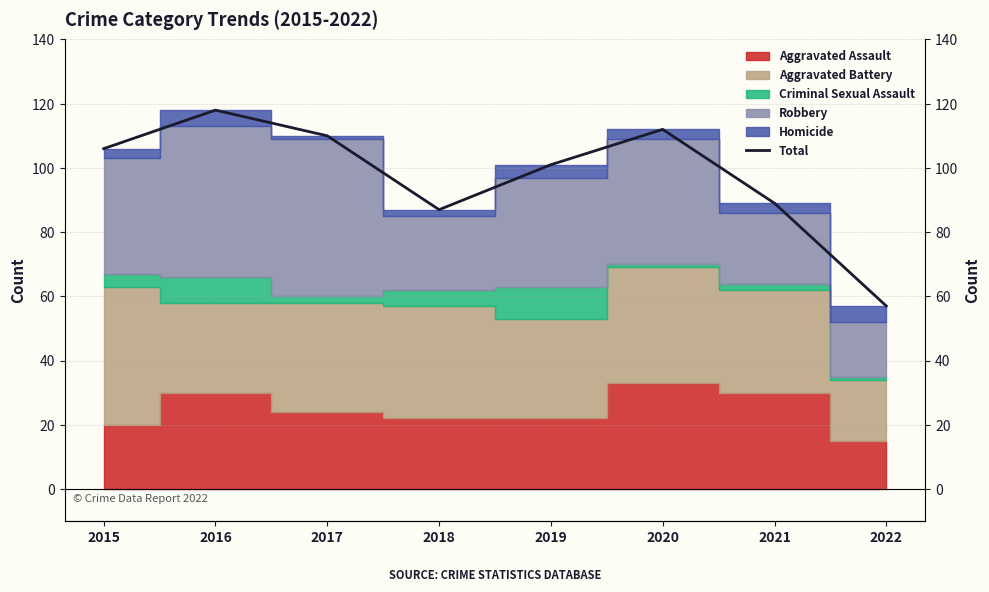

How many lines are shown in the chart?

1